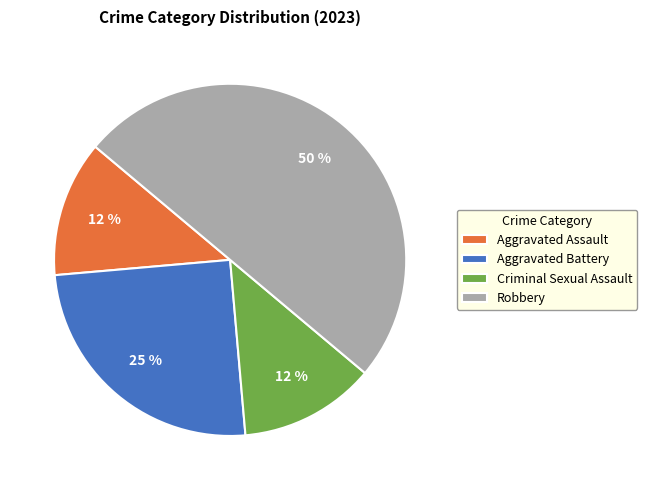

Is Aggravated Battery the majority of the pie?

No